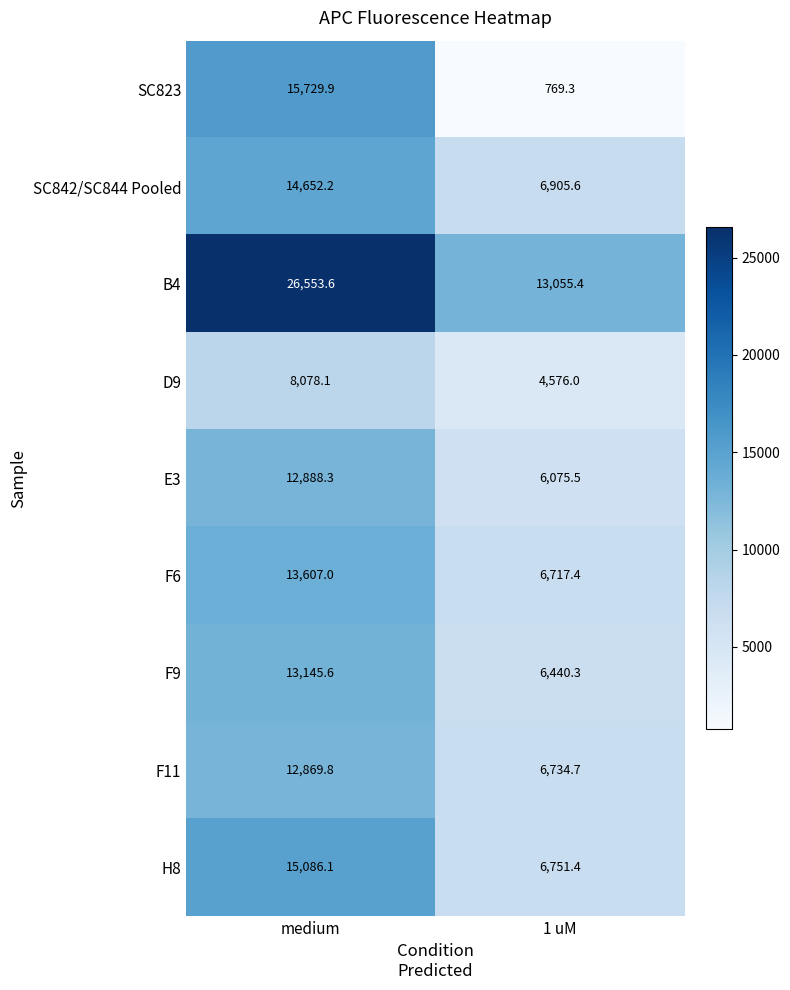

Reading left to right, extract all data points from this chart.

SC823: 15729.9	769.3
SC842/SC844 Pooled: 14652.2	6905.6
B4: 26553.6	13055.4
D9: 8078.1	4576.0
E3: 12888.3	6075.5
F6: 13607.0	6717.4
F9: 13145.6	6440.3
F11: 12869.8	6734.7
H8: 15086.1	6751.4